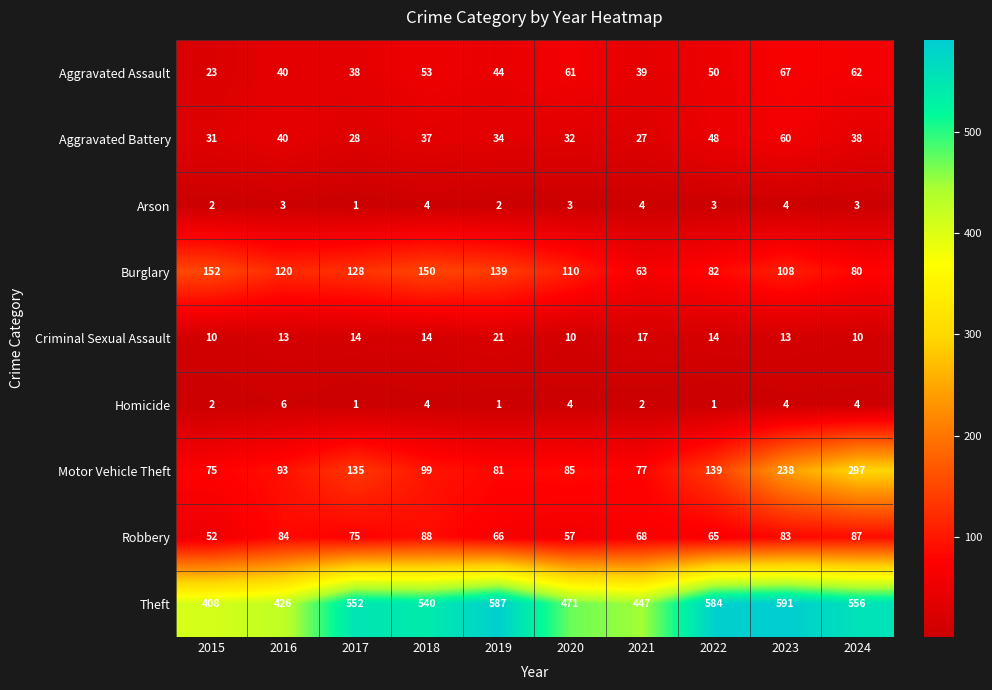

The value of Motor Vehicle Theft at 2018 is 99. True or false?

True